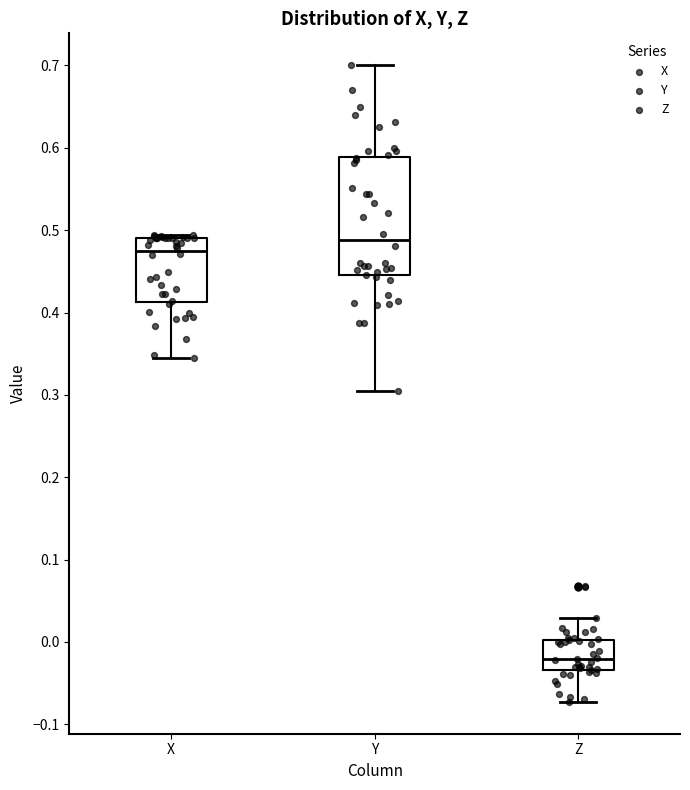

Reading left to right, transcribe this box plot: for each box, give where its median line is, the range the box spans, and where its two whiskers end, as read against the y-axis. The values are not printed on the chart, so give them approximately, as read against the axis.

X: median 0.47, box 0.41 to 0.49, whiskers 0.35 to 0.49 (just above the box's upper edge)
Y: median 0.49, box 0.45 to 0.59, whiskers 0.31 to 0.70
Z: median -0.02, box -0.03 to 0.00, whiskers -0.07 to 0.03